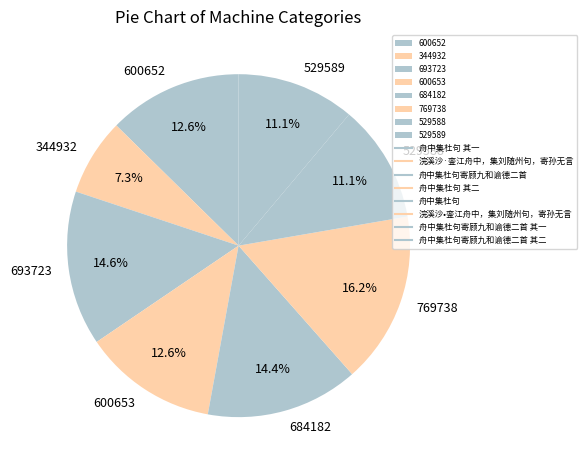

Which category has the biggest portion of the pie?

769738